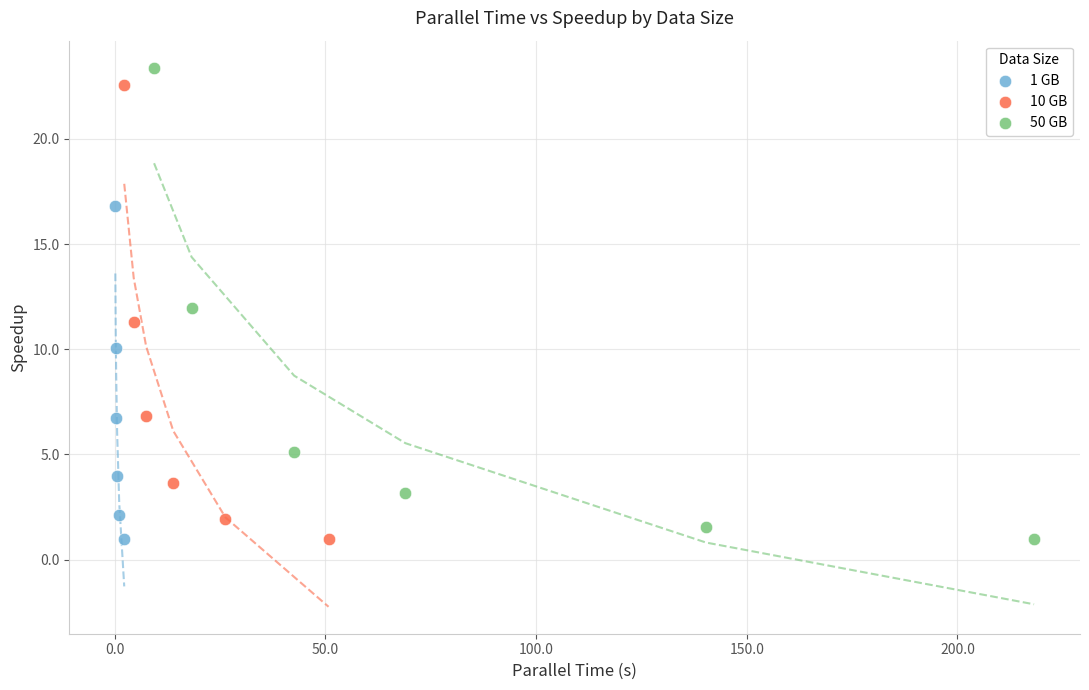

Which series has the largest Y range (max minus min)?

50 GB